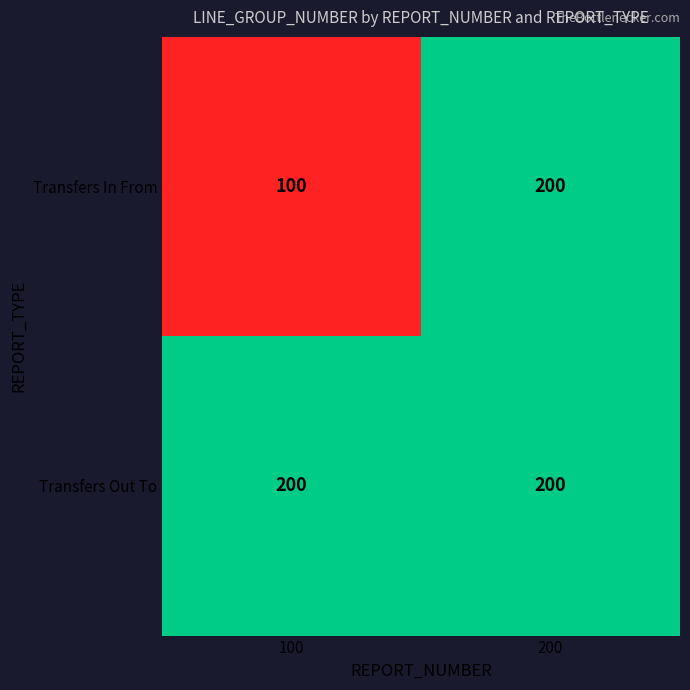

At how many categories does at least one series exceed 135?

2